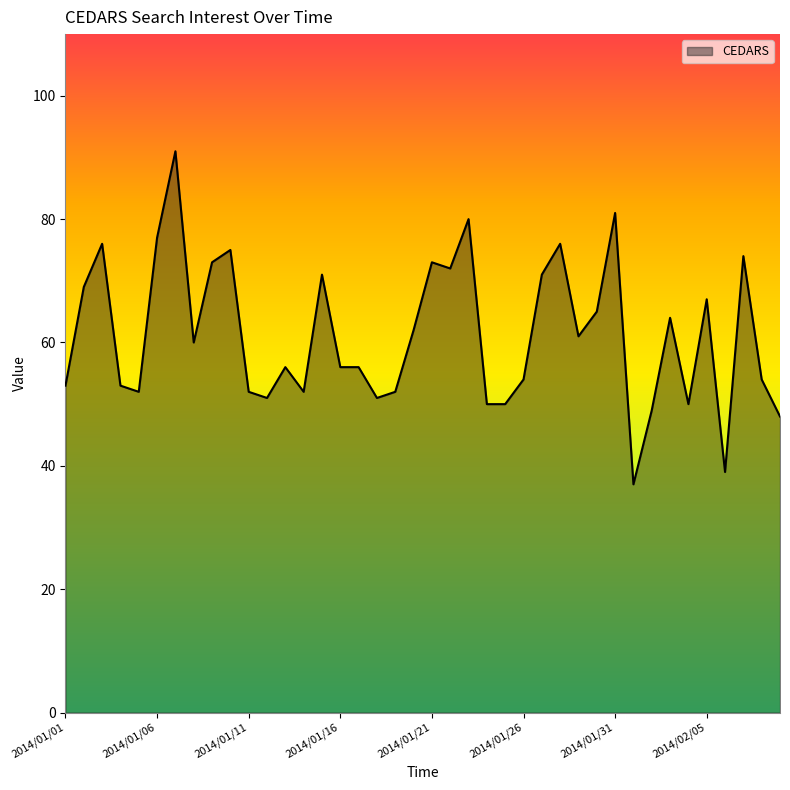

What is the minimum value shown in the chart?

37